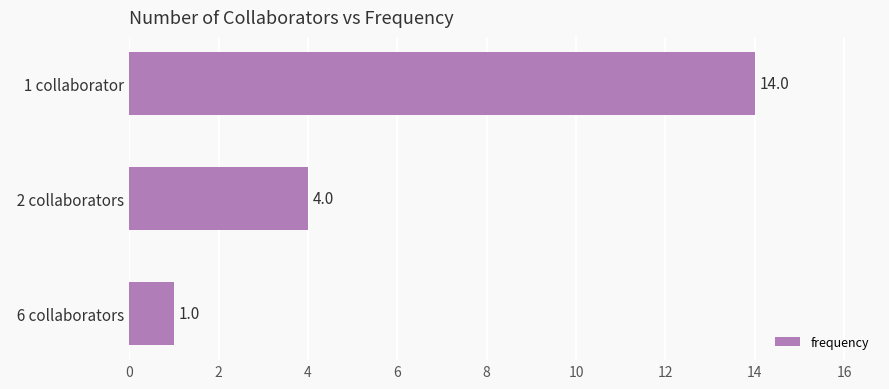

What is the label of the 1st bar from the bottom?

  6 collaborators